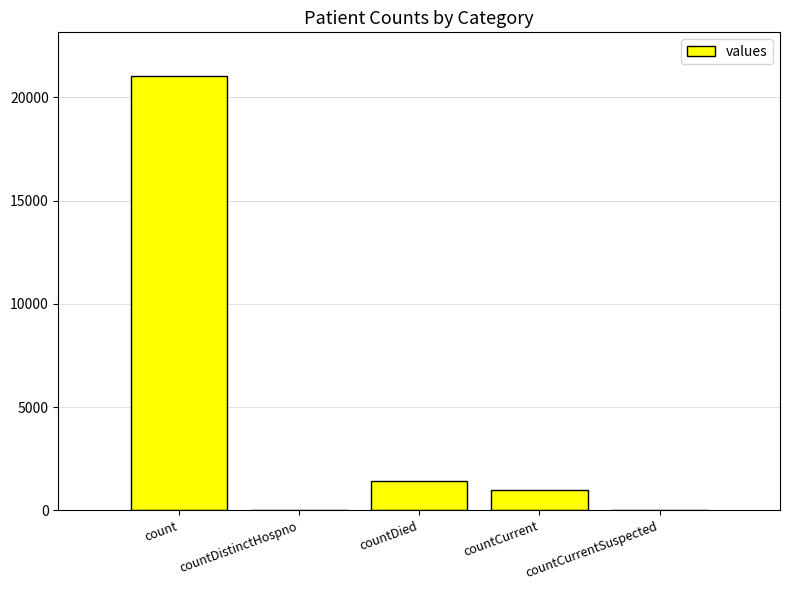

At which label does the data first exceed 1006?

count